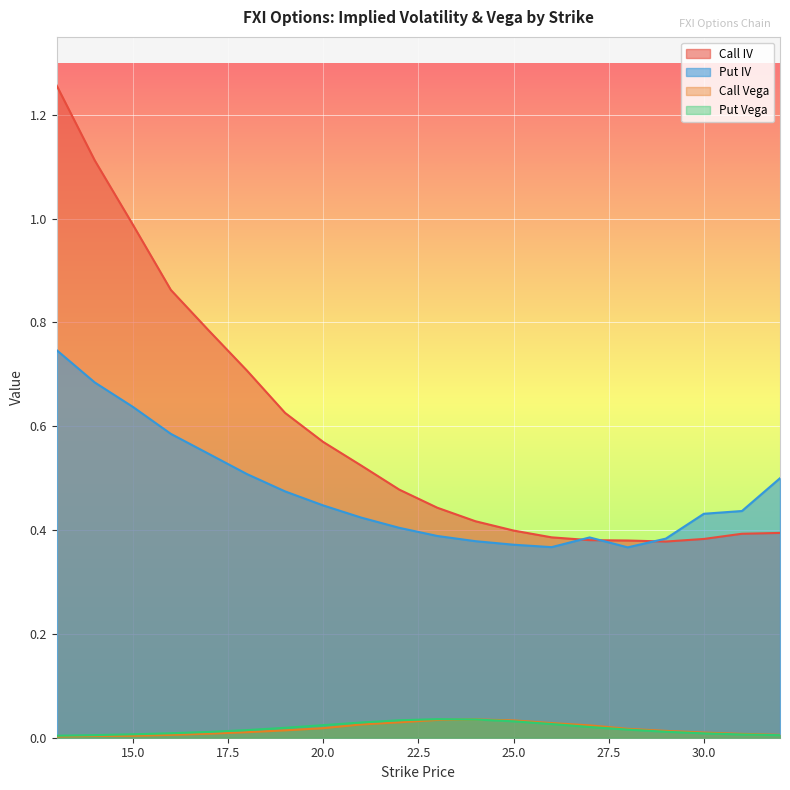

Is the value of Call Vega at 13 greater than the value of Put Vega at 15?

No